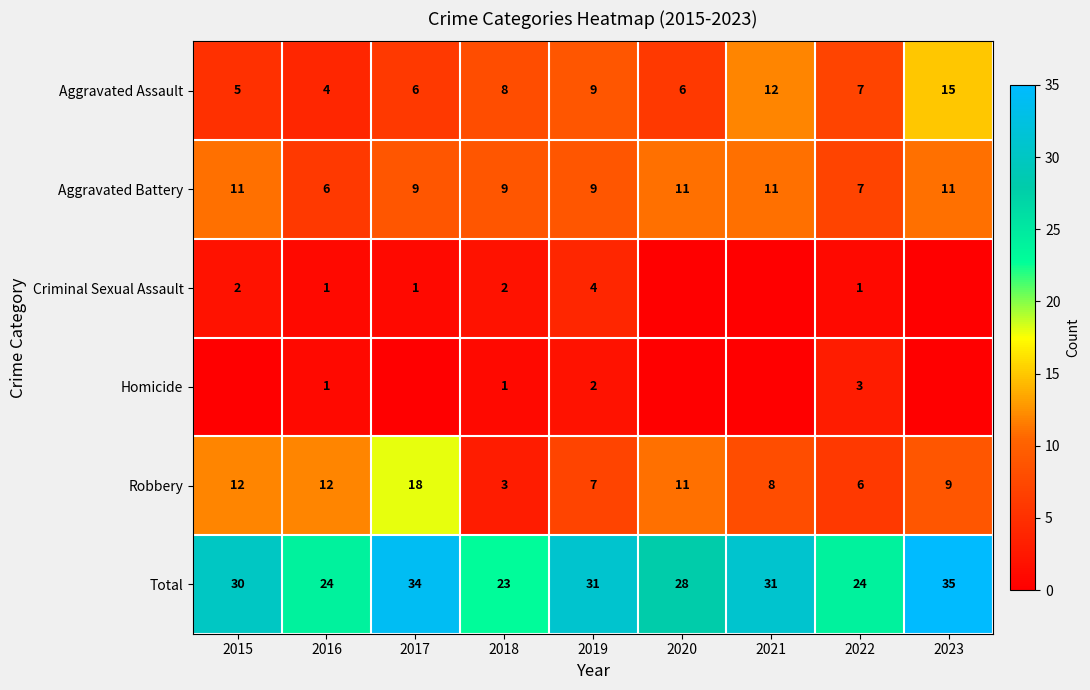

Count the number of data series in this chart.

6